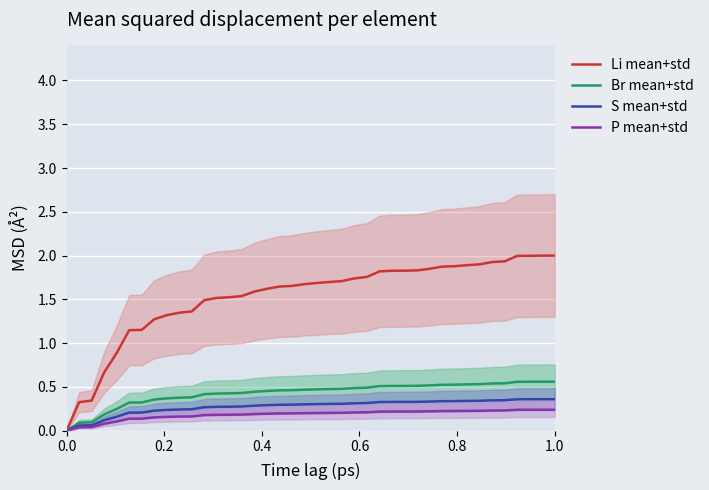

How many lines are shown in the chart?

4